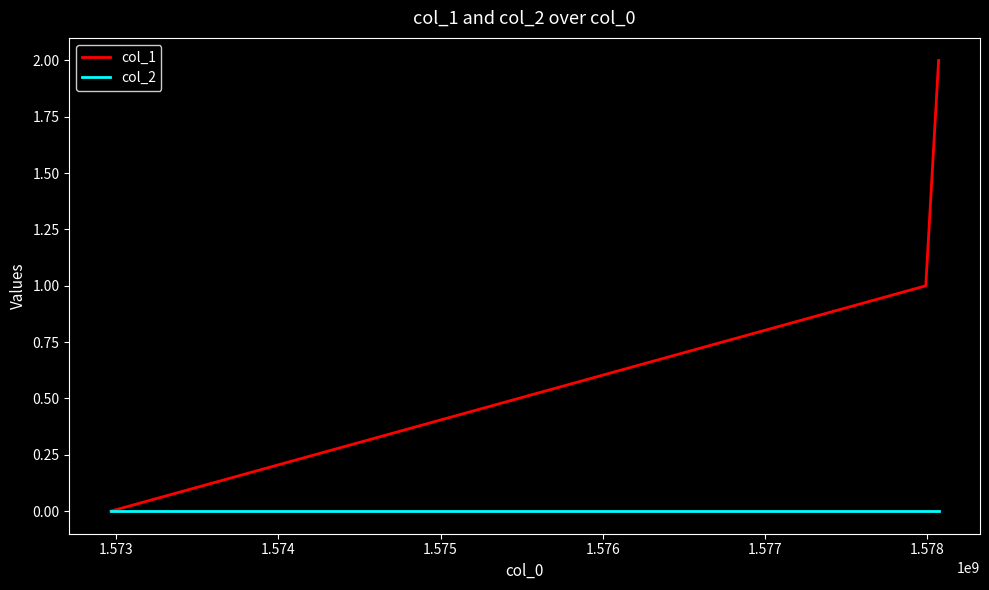

Which series has the largest total across all categories?

col_1